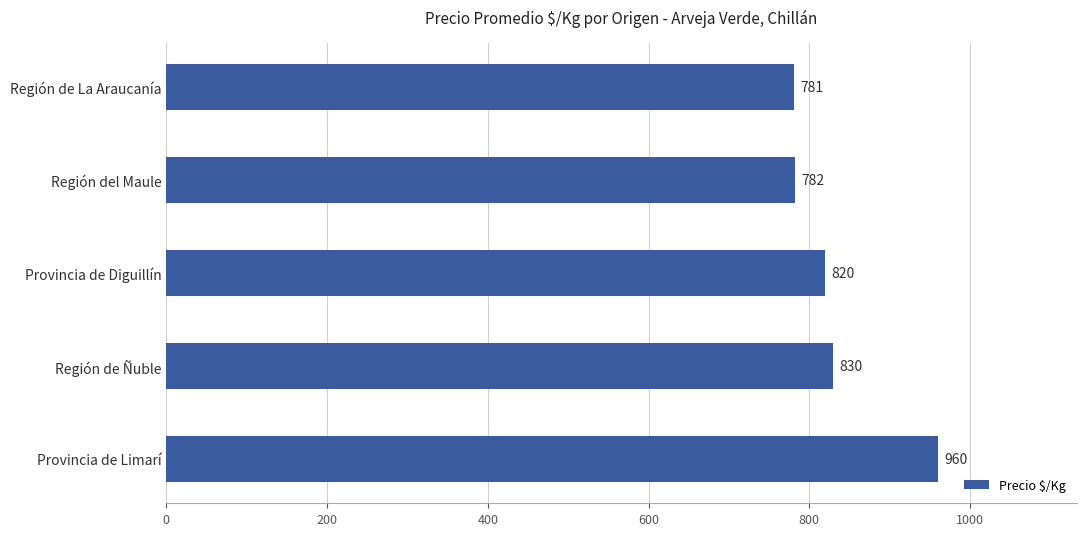

Count the number of categories in the chart.

5